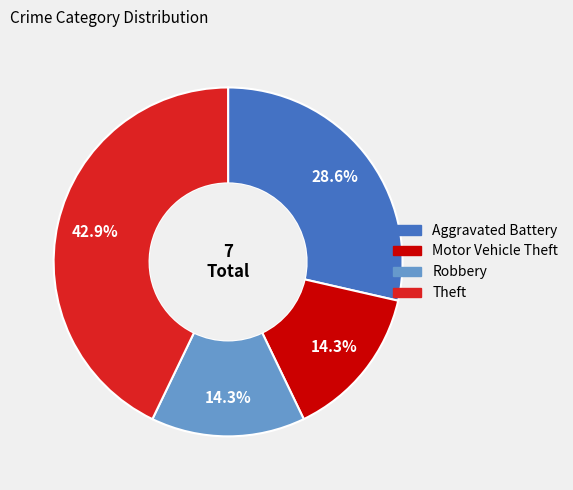

Between Theft and Robbery, which is larger?

Theft